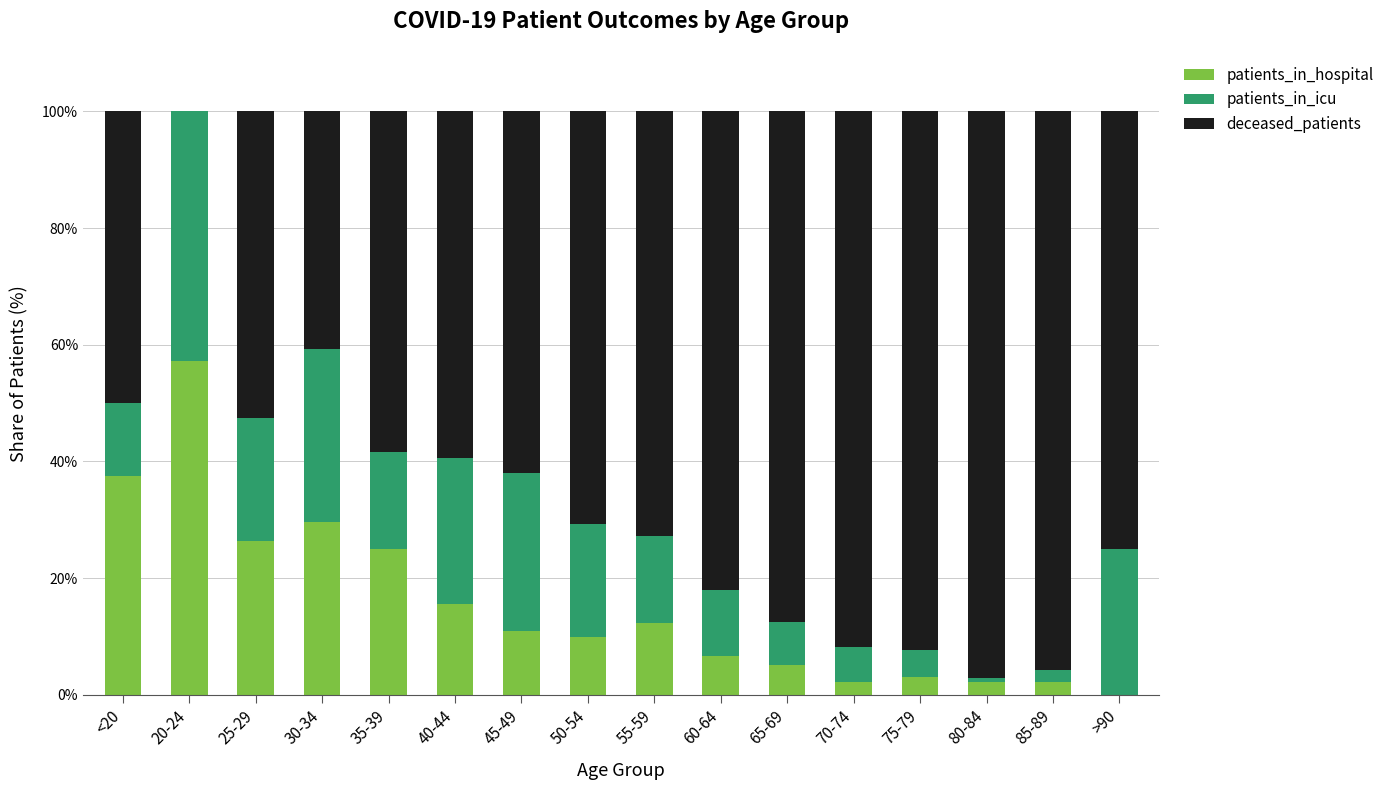

Does the chart contain stacked bars?

Yes